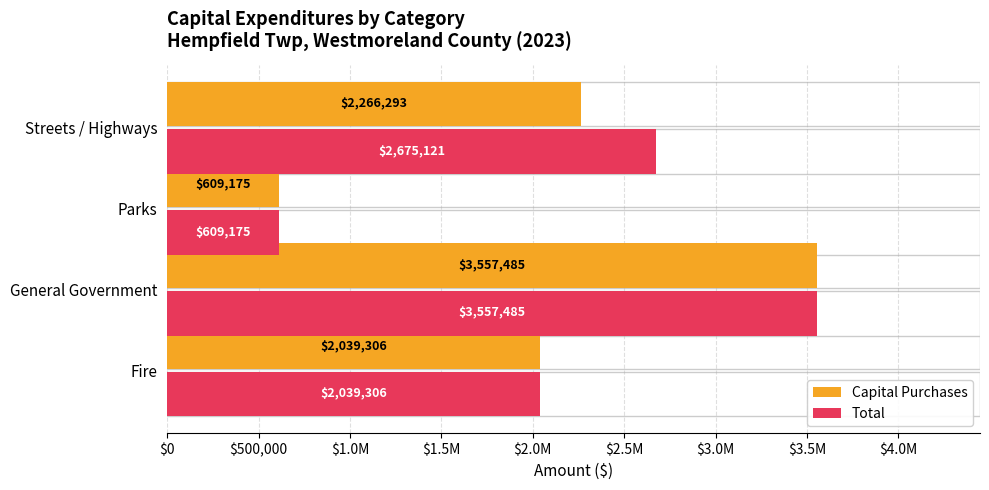

What is the lowest value of the Total series?

609175